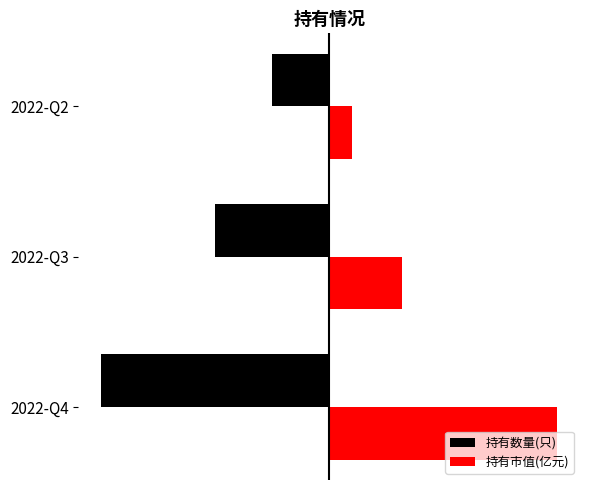

What are all the series names shown in the legend?

持有数量(只), 持有市值(亿元)